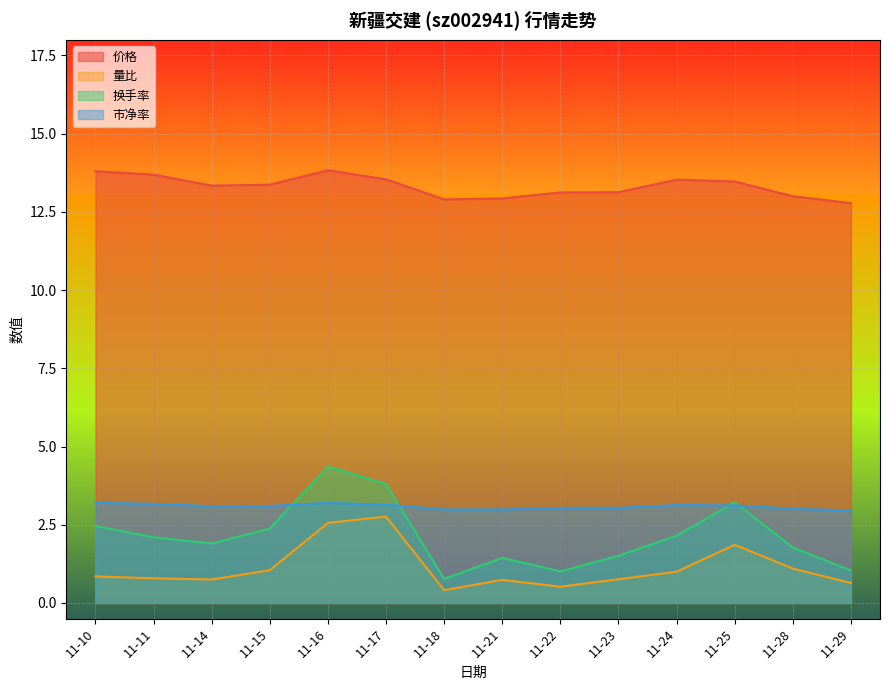

At how many categories does at least one series exceed 11?

14